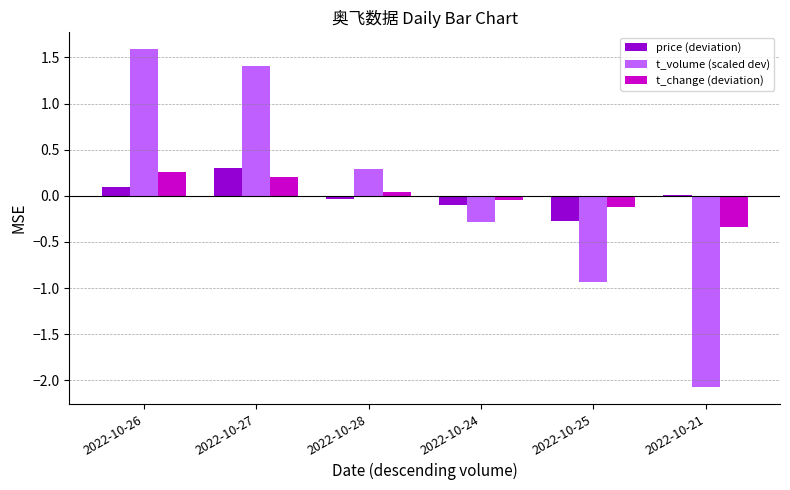

True or false: price (deviation) has a value of 0.1 at 2022-10-26.

True